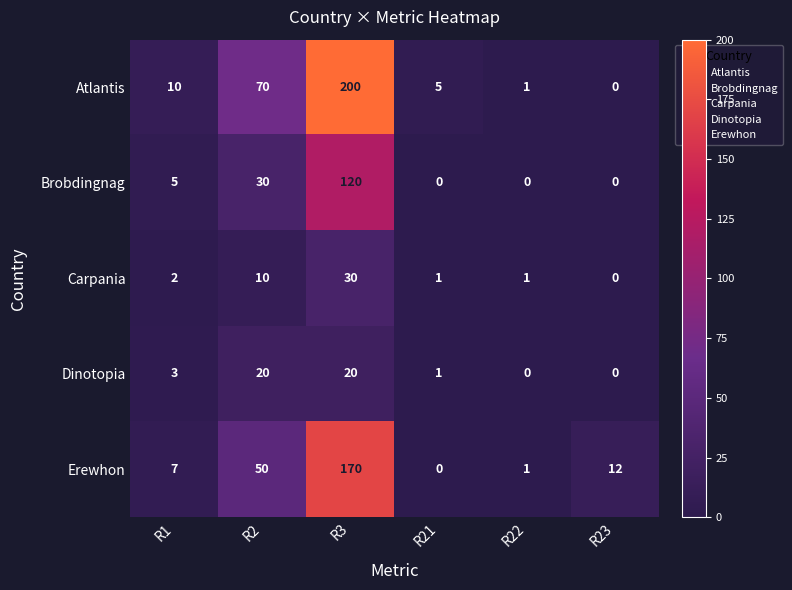

What is the sum of all Carpania values?

44